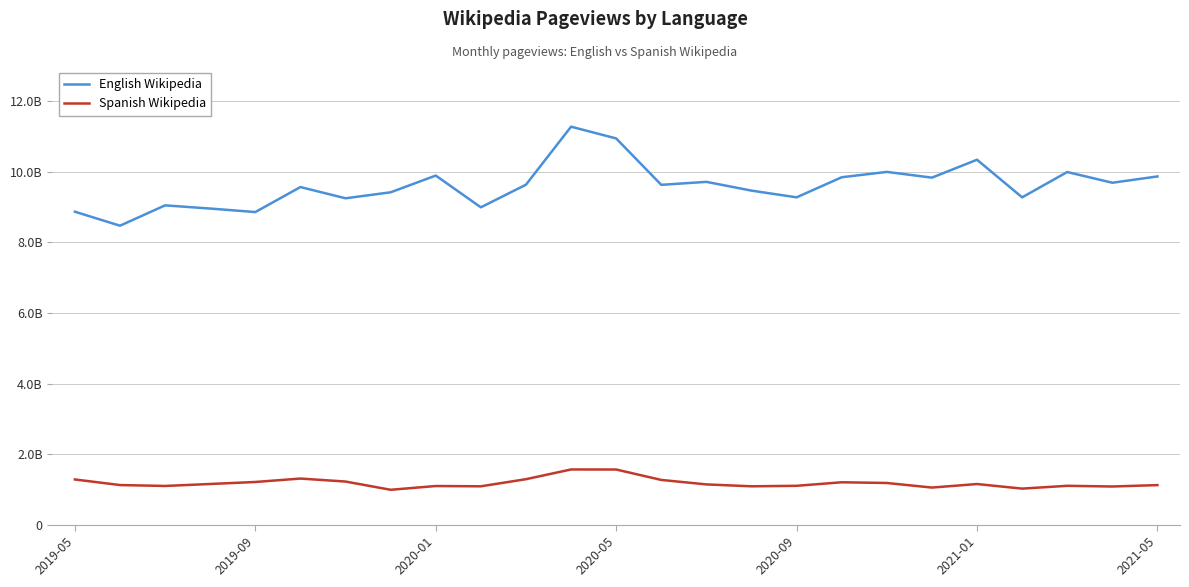

In English Wikipedia, how many points are higher than both neighbors (excluding endpoints)?

8